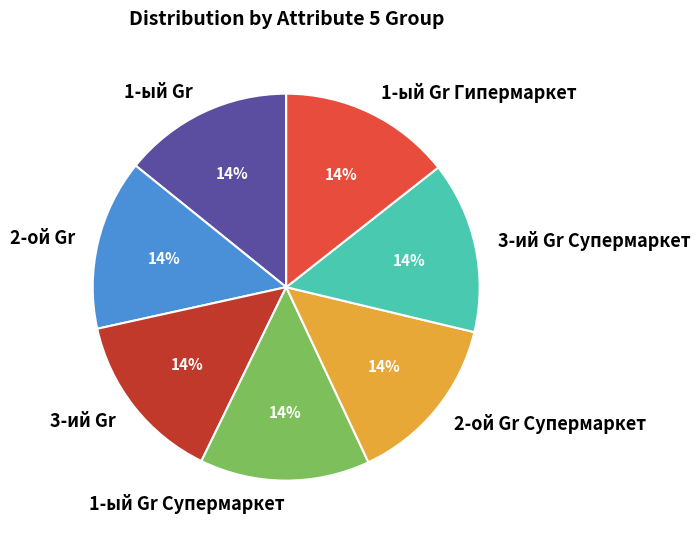

Does any single category account for the majority?

No